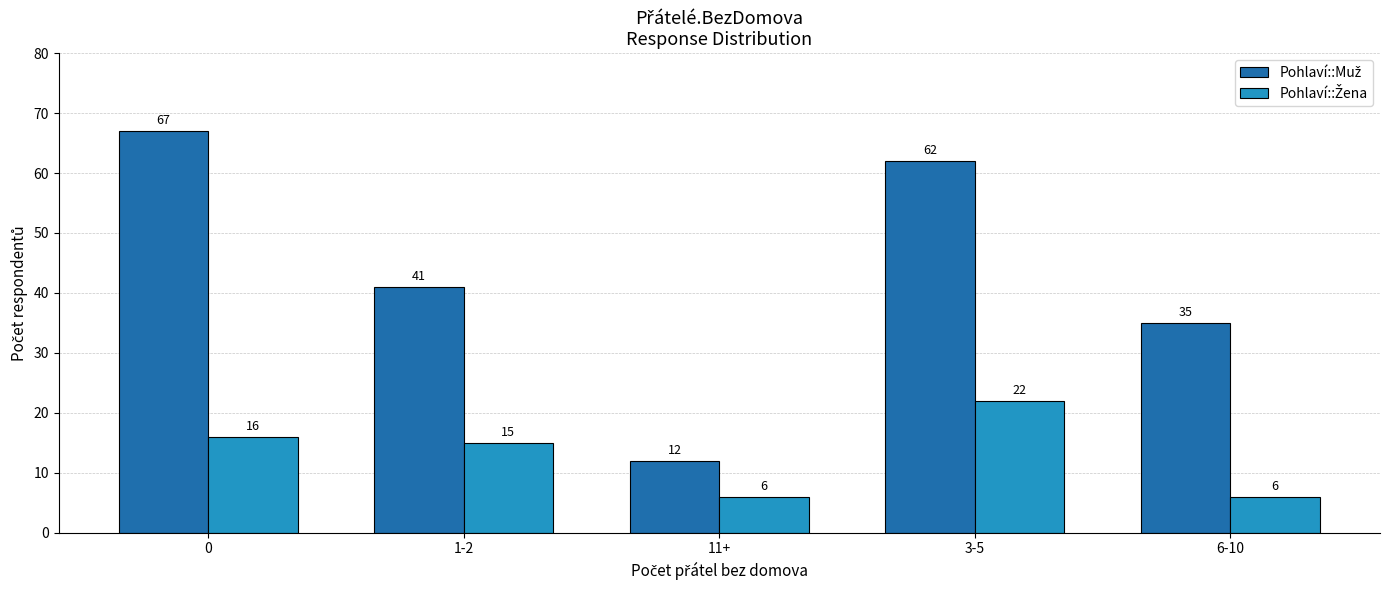

What is the greatest value displayed?

67